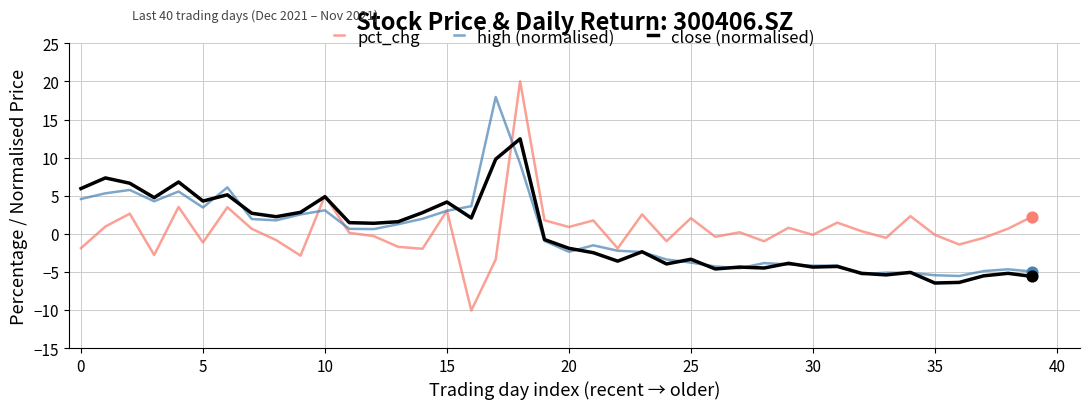

What is the minimum value for close (normalised)?

-6.5